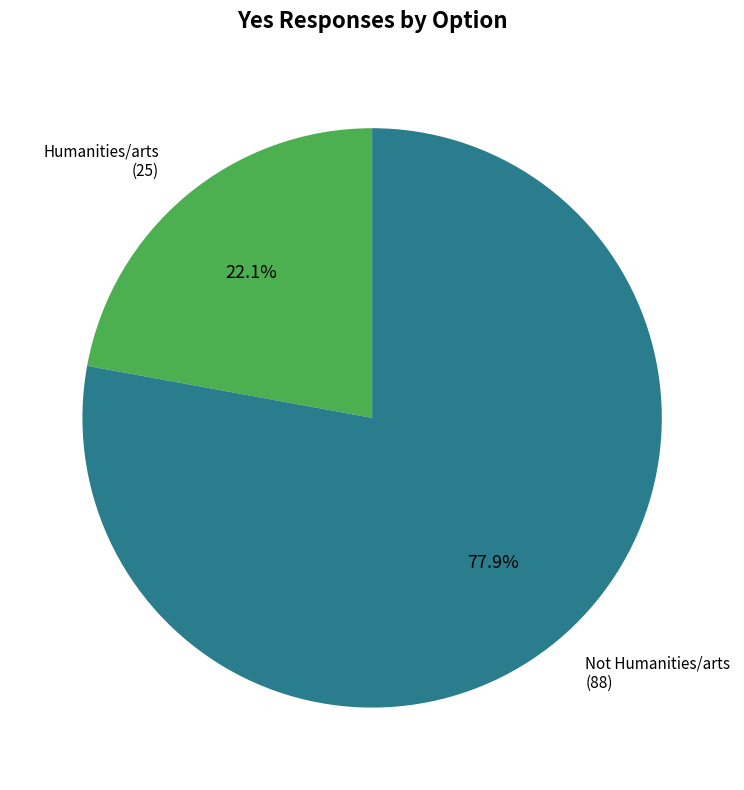

True or false: Not Humanities/arts accounts for 90% of the total.

False